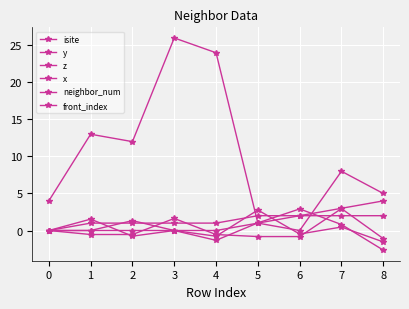

In isite, how many points are higher than both neighbors (excluding endpoints)?

3